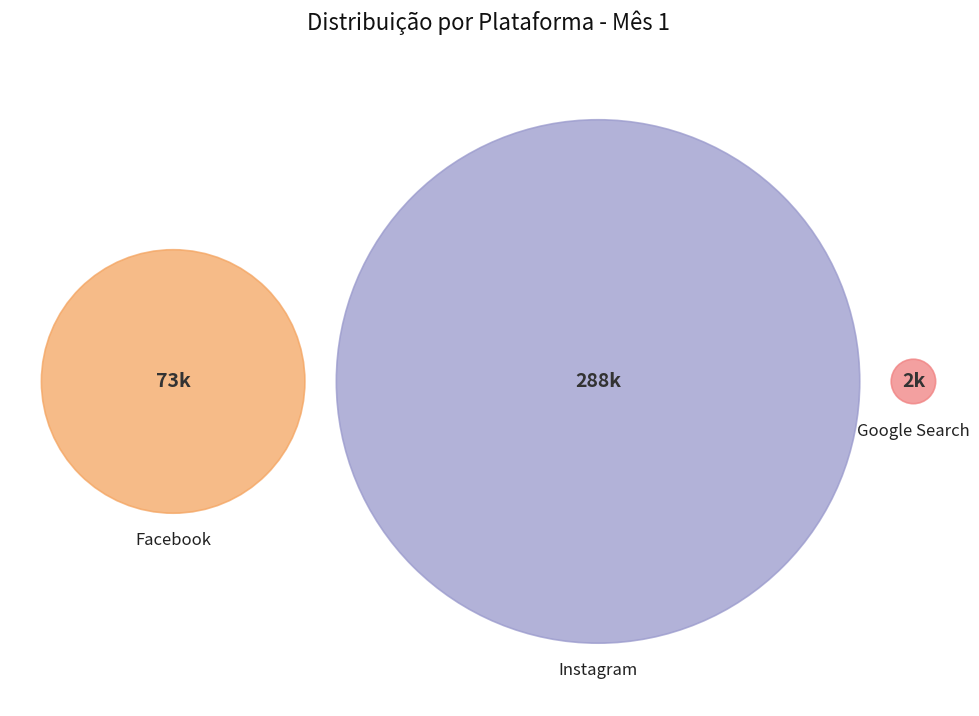

Count the number of slices in the pie.

3